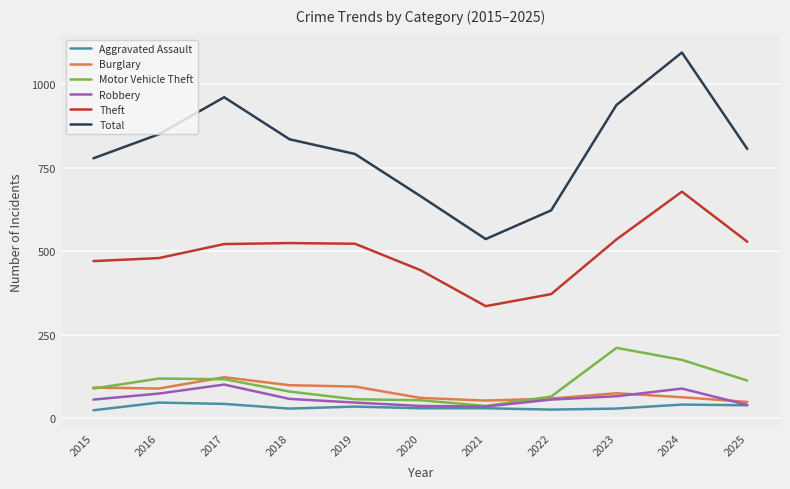

What is the greatest value displayed?

1095